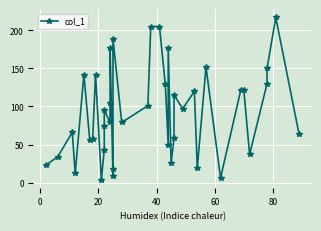

How many lines are shown in the chart?

1